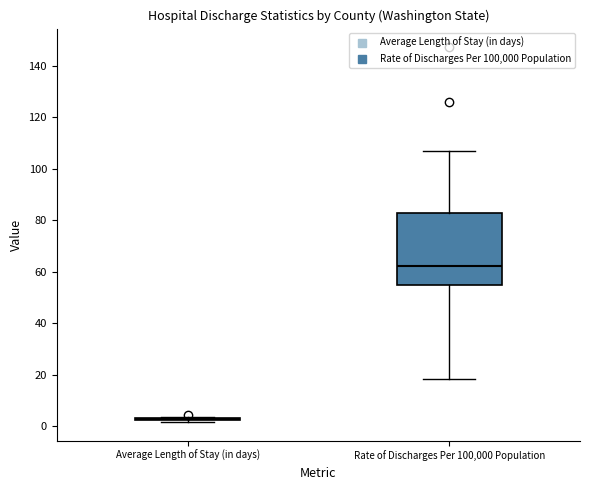

Which box is the tallest, from its lower edge to its upper edge?

Rate of Discharges Per 100,000 Population